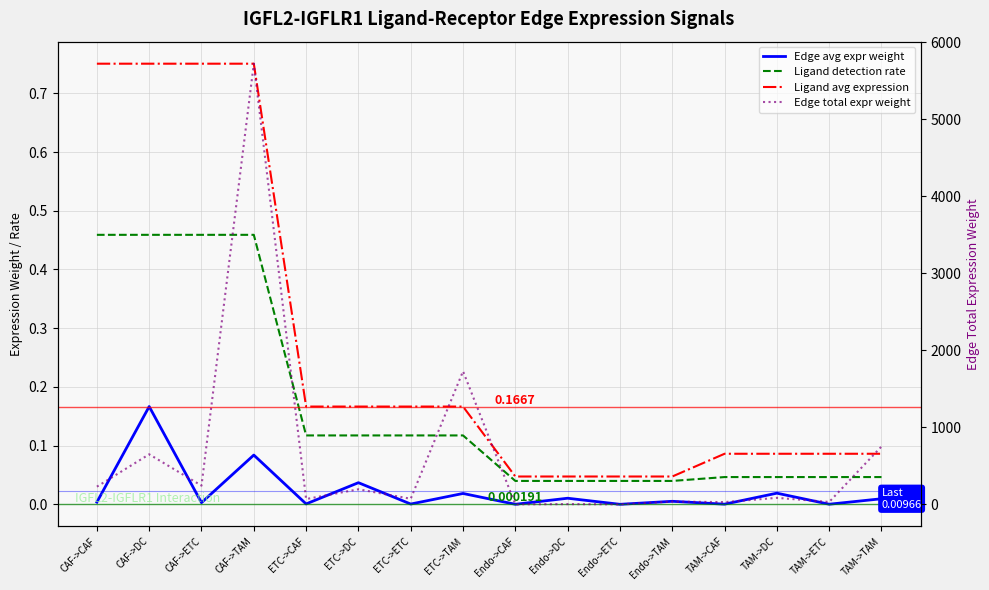

Reading left to right, list all the values displayed in this chart.

Edge avg expr weight: 0.0	0.2	0.0	0.1	0.0	0.0	0.0	0.0	0.0	0.0	0.0	0.0	0.0	0.0	0.0	0.0
Ligand detection rate: 0.5	0.5	0.5	0.5	0.1	0.1	0.1	0.1	0.0	0.0	0.0	0.0	0.0	0.0	0.0	0.0
Ligand avg expression: 0.8	0.8	0.8	0.8	0.2	0.2	0.2	0.2	0.0	0.0	0.0	0.0	0.1	0.1	0.1	0.1
Edge total expr weight: 230.7	650.8	243.8	5721.2	69.7	196.6	73.7	1728.7	1.5	4.2	1.6	37.1	30.3	85.5	32.0	752.0